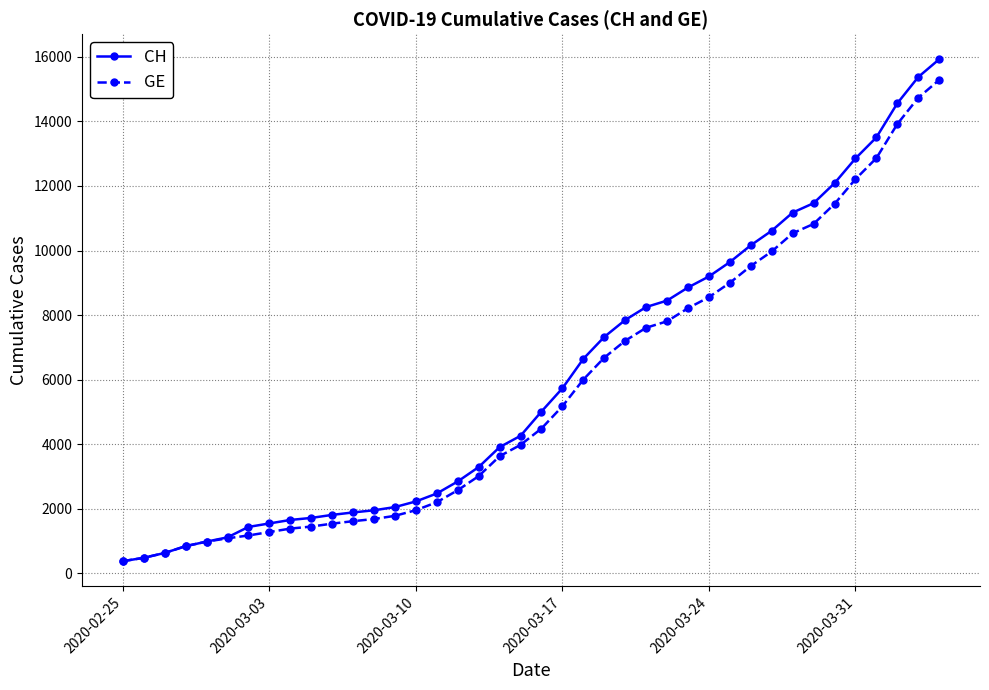

What is the smallest value displayed?

375